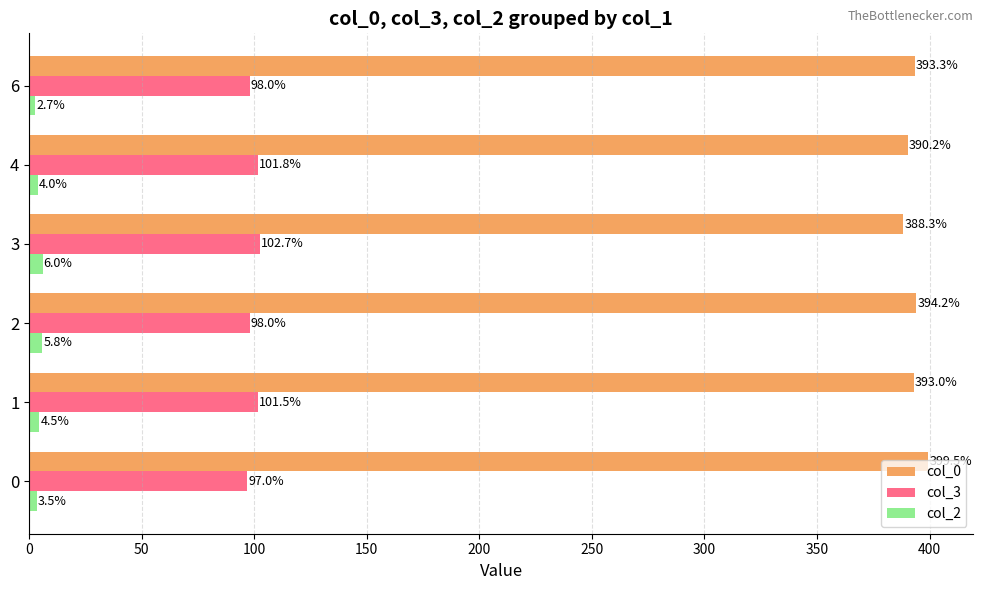

What is the lowest value of the col_2 series?

2.7